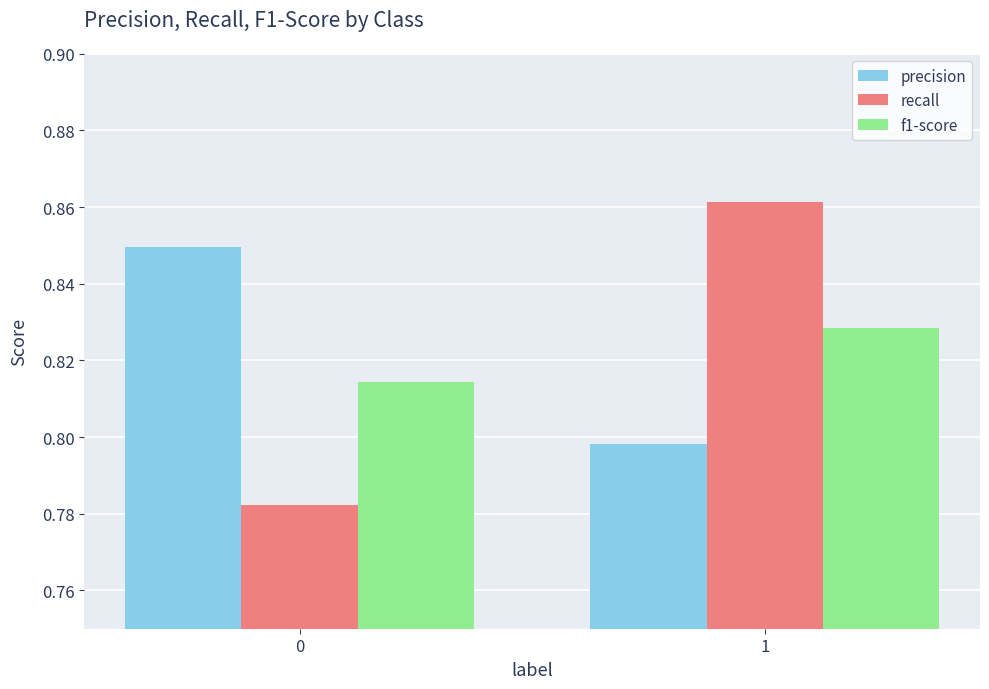

Does the chart contain stacked bars?

No